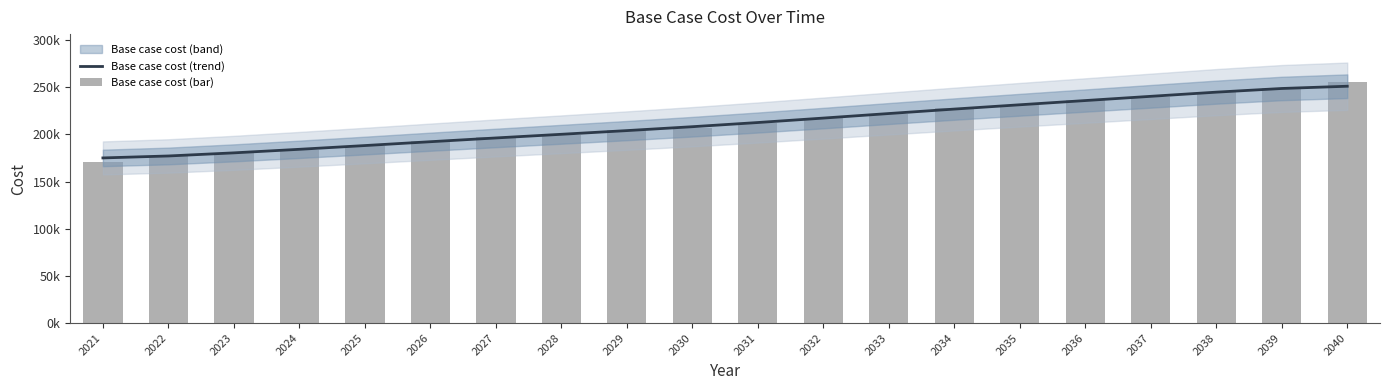

Rank the series at 2030 from highest to lowest value.

Base case cost (trend), Base case cost (bar)